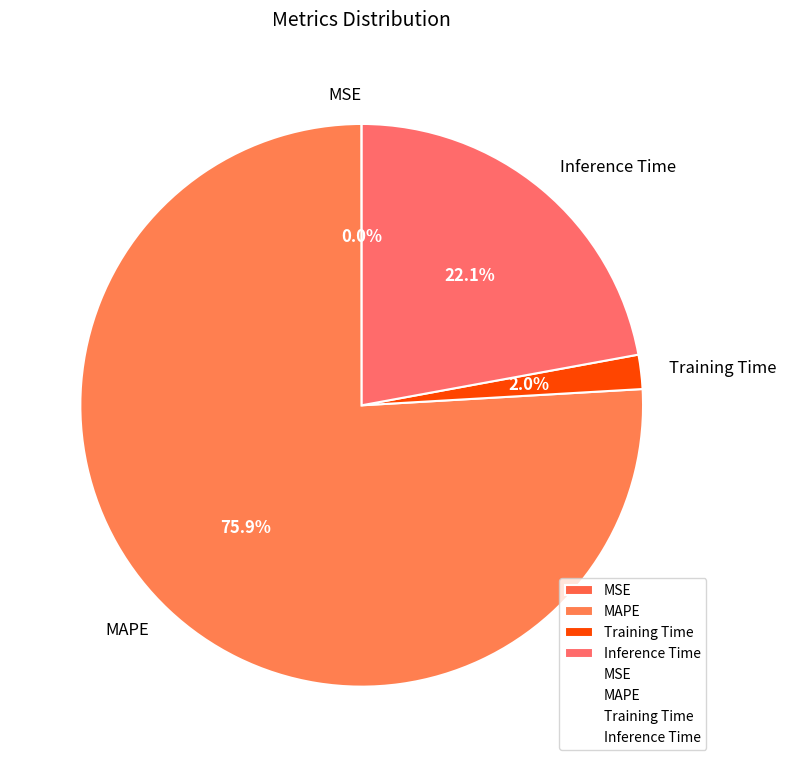

Is it true that Training Time is 2% of the pie?

True